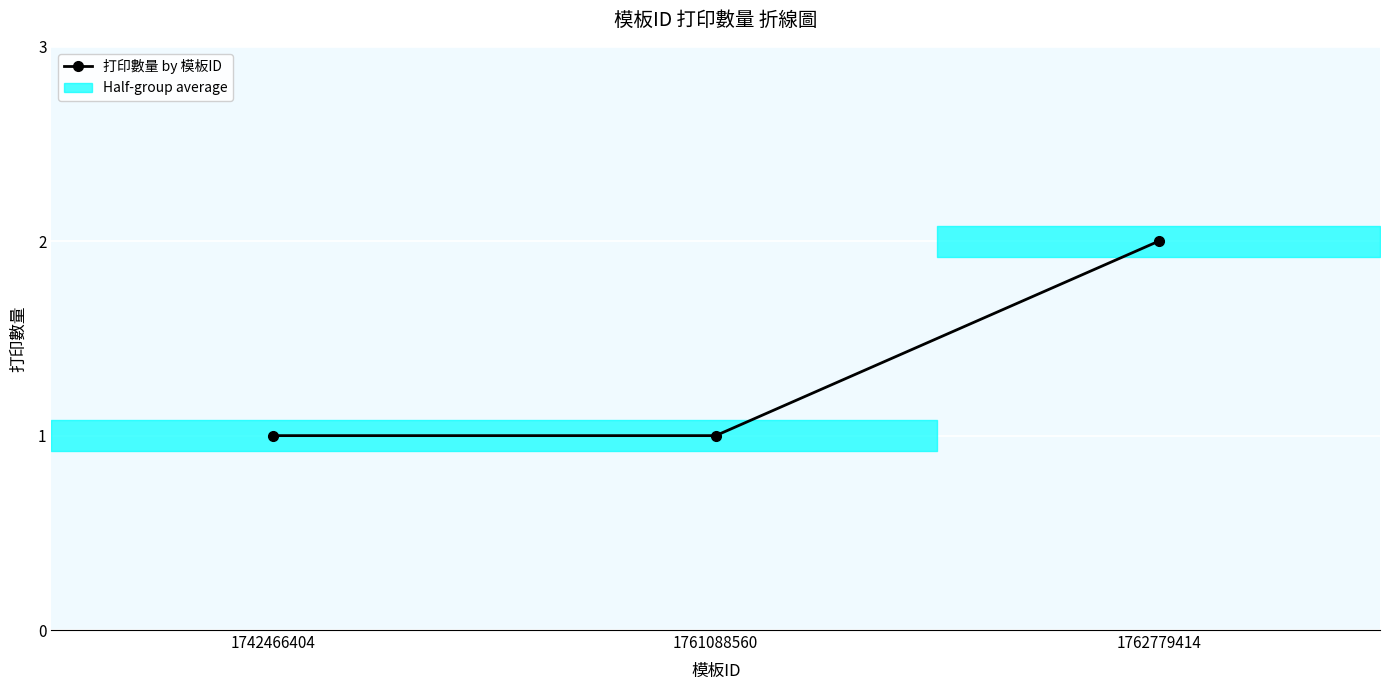

The value at 1762779414 is 3. True or false?

False